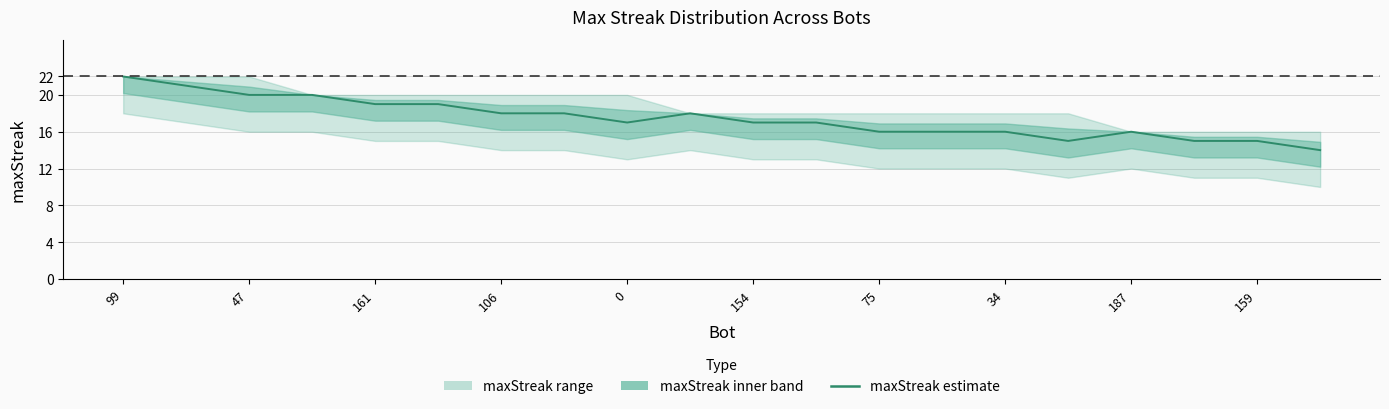

Does the chart display data point markers on the line(s)?

No